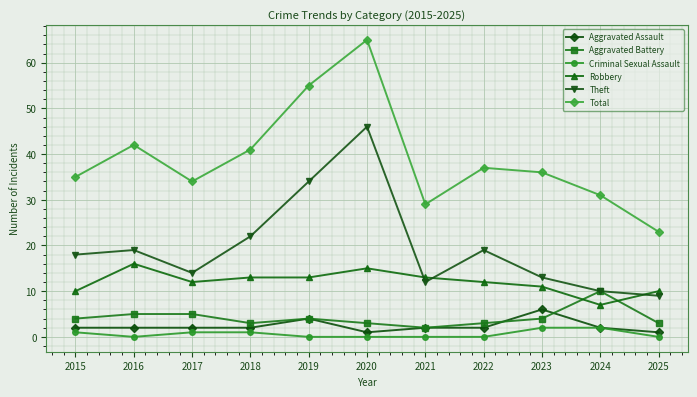

The Aggravated Battery series shows 5 at 2017. True or false?

True